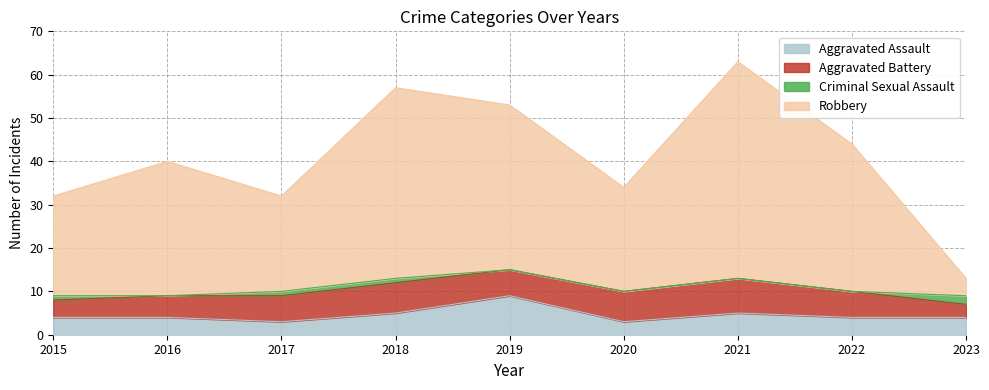

The Aggravated Assault series shows 4 at 2022. True or false?

True